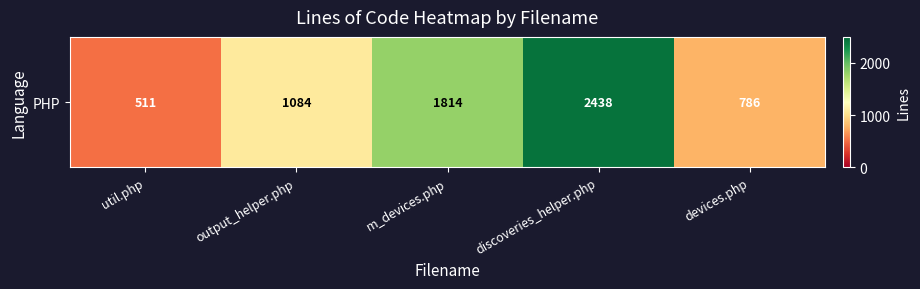

Reading left to right, extract all data points from this chart.

util.php=511	output_helper.php=1084	m_devices.php=1814	discoveries_helper.php=2438	devices.php=786